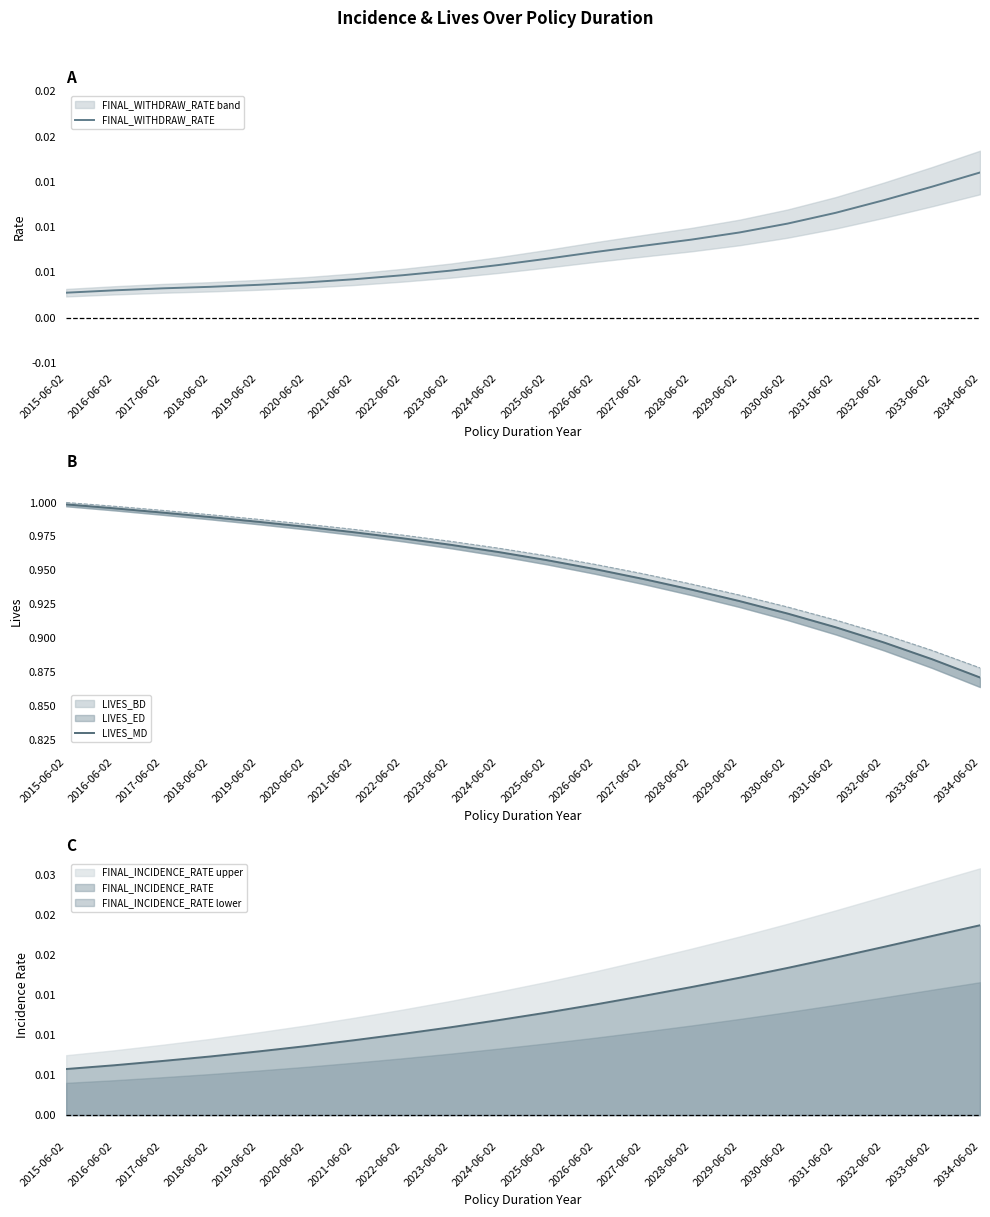

True or false: FINAL_WITHDRAW_RATE has a value of 0.0 at 2023-06-02.

False